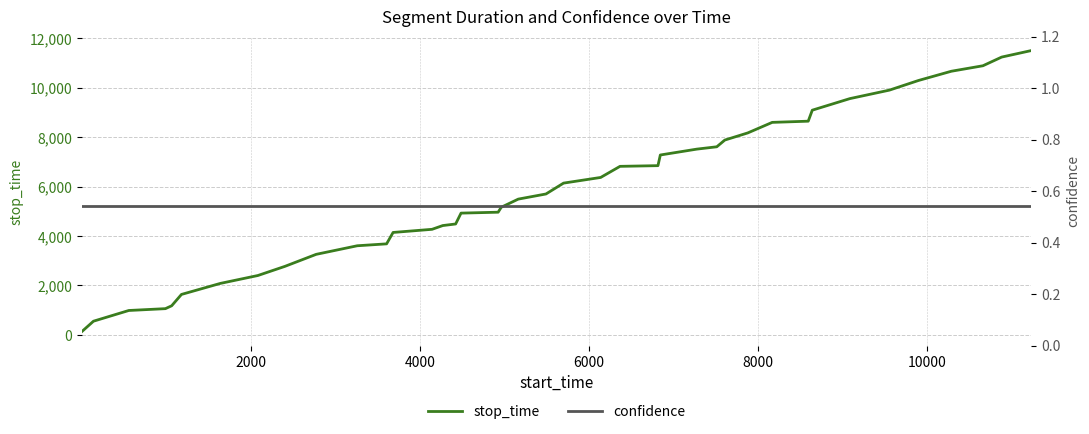

True or false: confidence and stop_time intersect in this chart.

False